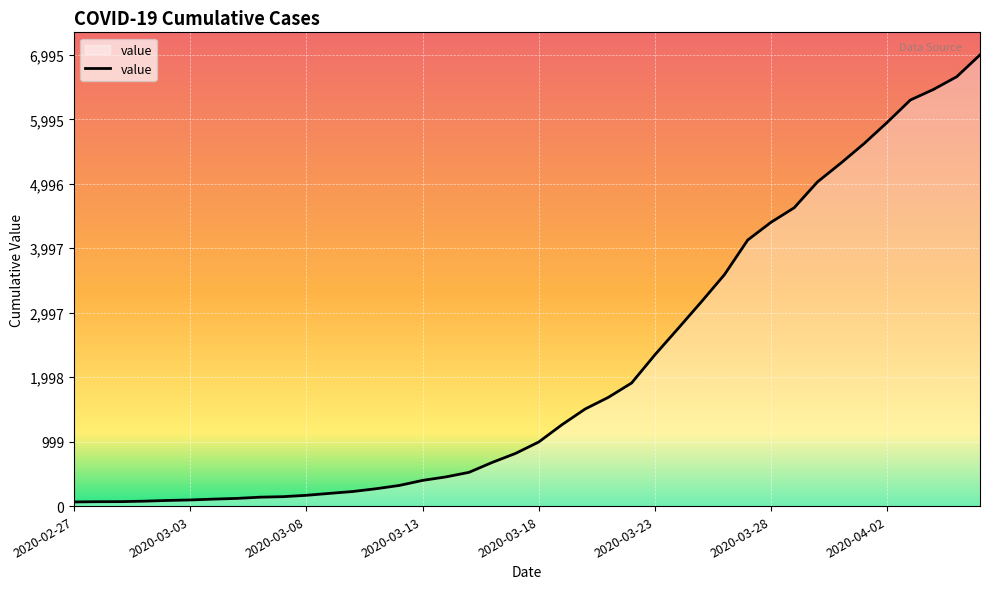

What is the greatest value displayed?

6995